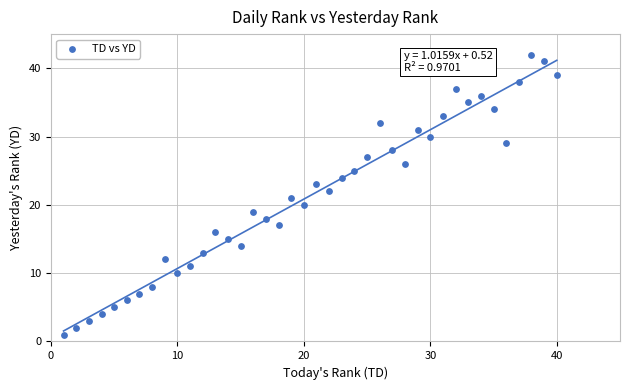

What is the range of Y values (max minus min)?

41